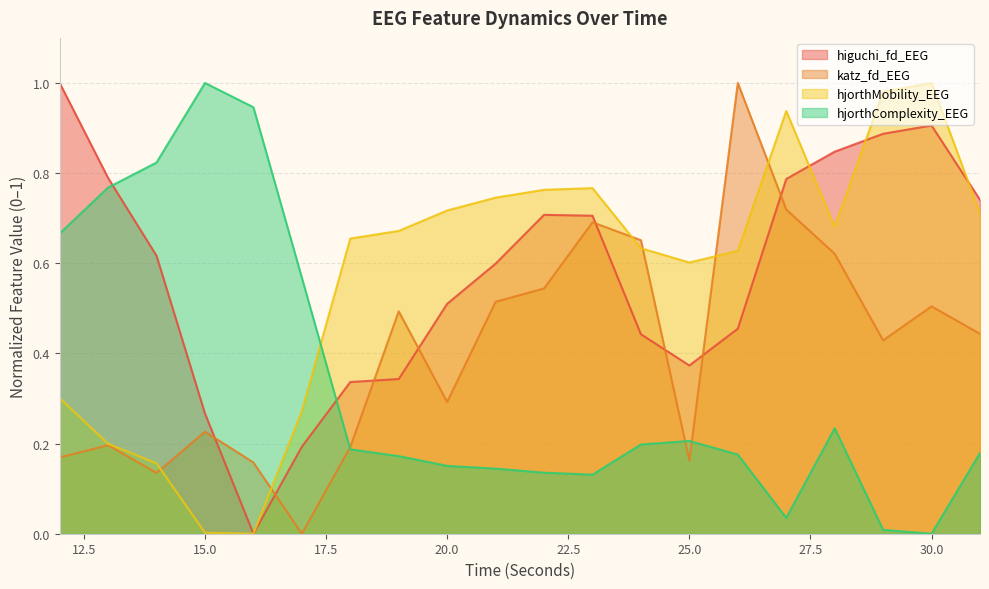

What is the spread (max minus min) of values at 24?

0.5